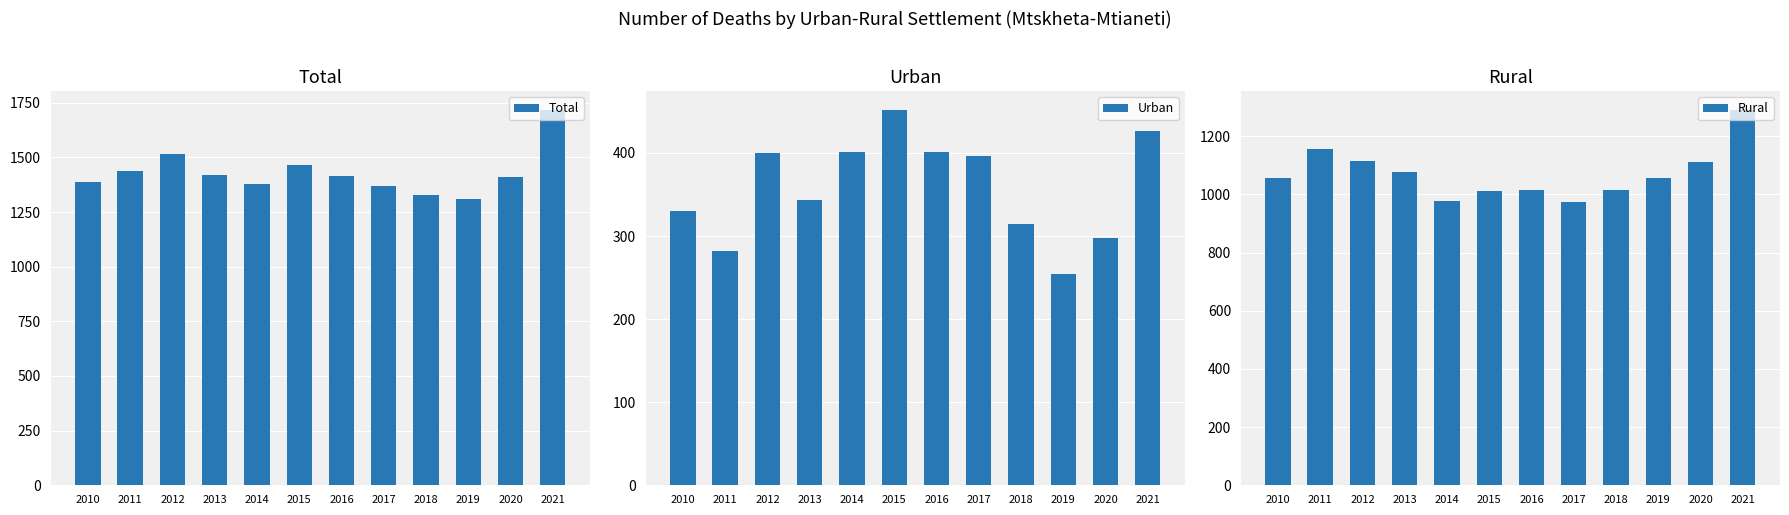

Rank the series by their average value, from highest to lowest.

Total, Rural, Urban